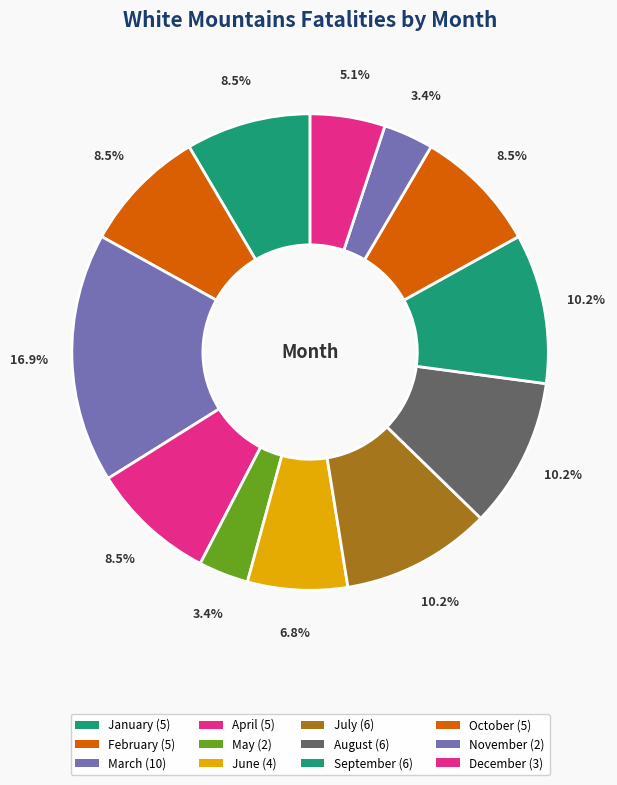

To the nearest percent, what is the difference between the May and March slice percentages?

14%